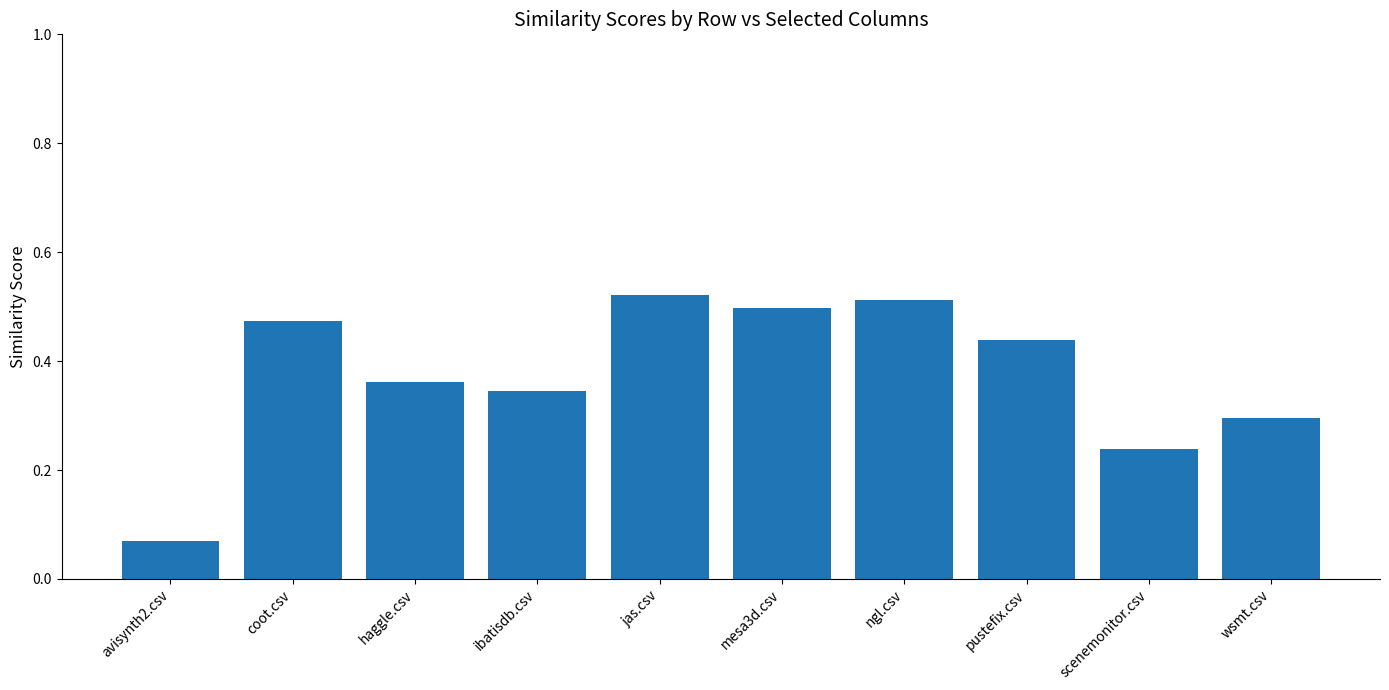

What position from the right is scenemonitor.csv?

2